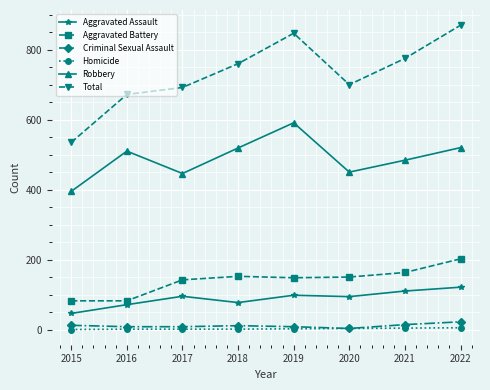

What is the difference between the maximum and minimum values in the Criminal Sexual Assault series?

19